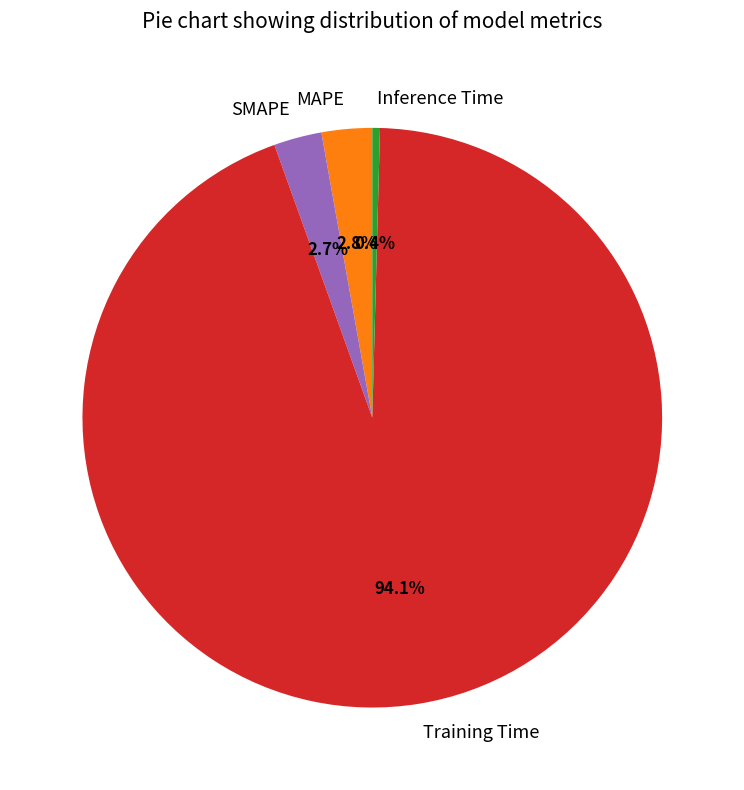

Which has a higher value, SMAPE or Inference Time?

SMAPE